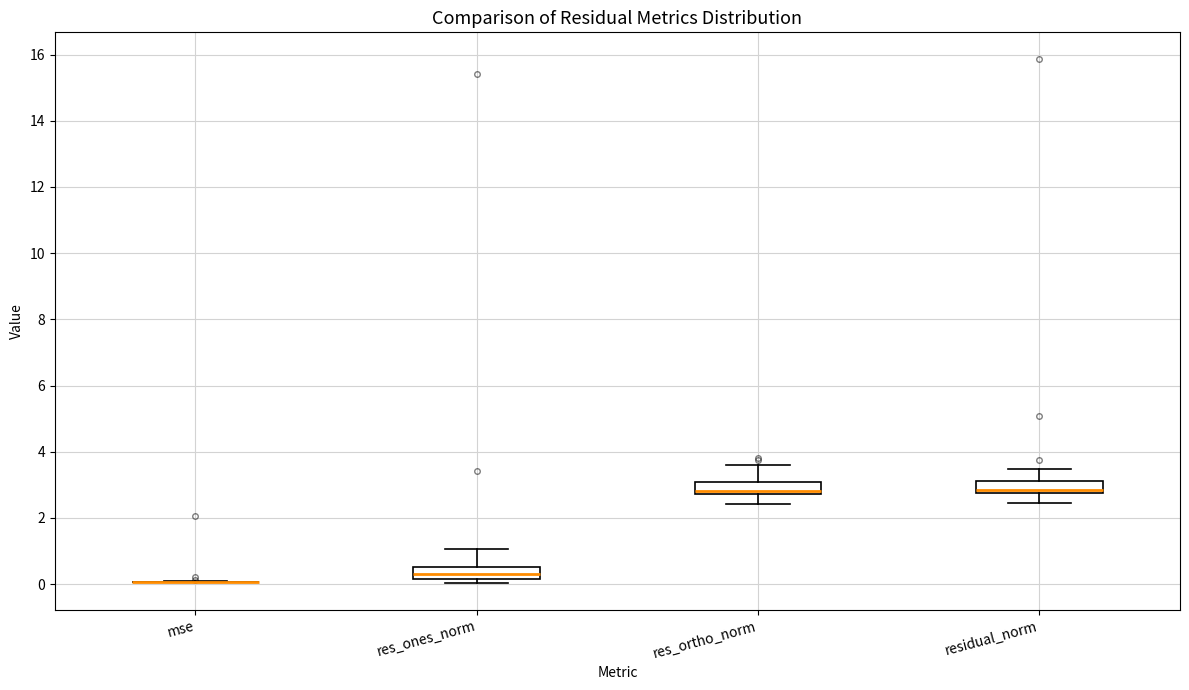

Reading left to right, read every box against the y-axis: the position of its median line, the range the box covers, and the ends of its whiskers. The values are not printed on the chart, so give them approximately, as read against the axis.

mse: box collapsed to a line at 0.0, whiskers 0.0 to 0.0
res_ones_norm: median 0.2 (inside the box), box 0.2 to 0.6, whiskers 0.0 to 1.0
res_ortho_norm: median 2.8 (just above the box's lower edge), box 2.8 to 3.0, whiskers 2.4 to 3.6
residual_norm: median 2.8 (just above the box's lower edge), box 2.8 to 3.2, whiskers 2.4 to 3.4